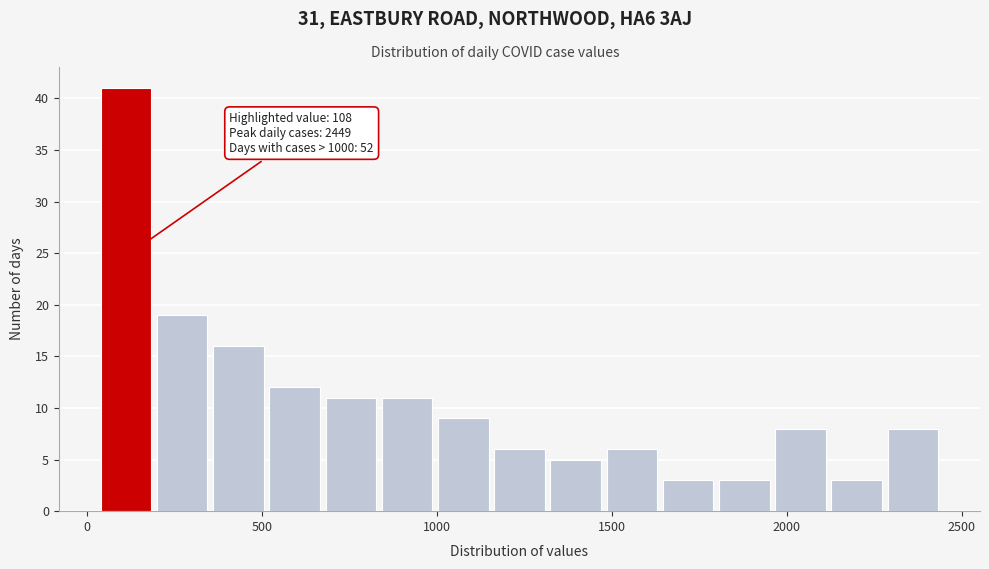

Read against the x-axis, roughly where is the centre of the tallest bar?

100